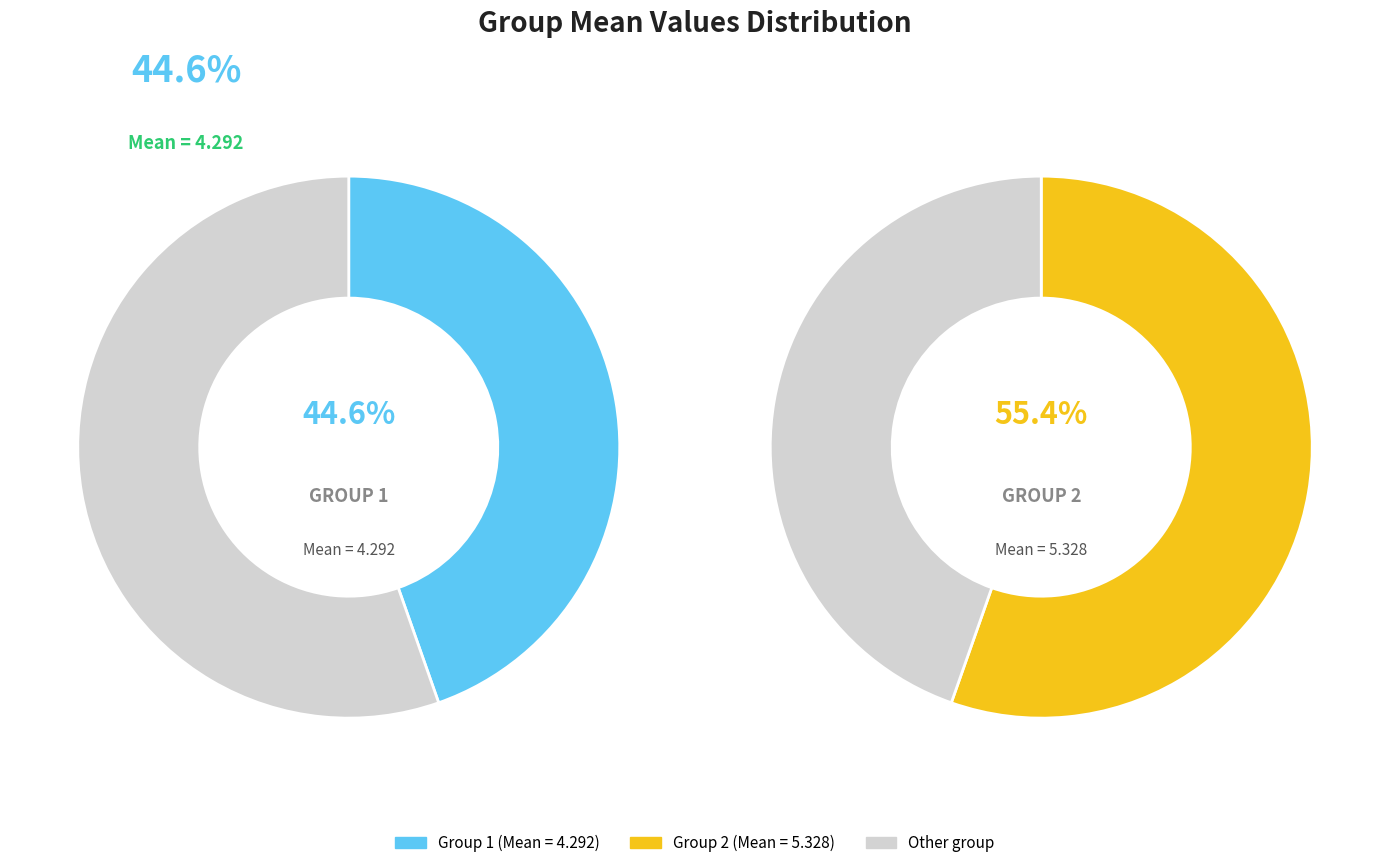

What is the majority slice?

2